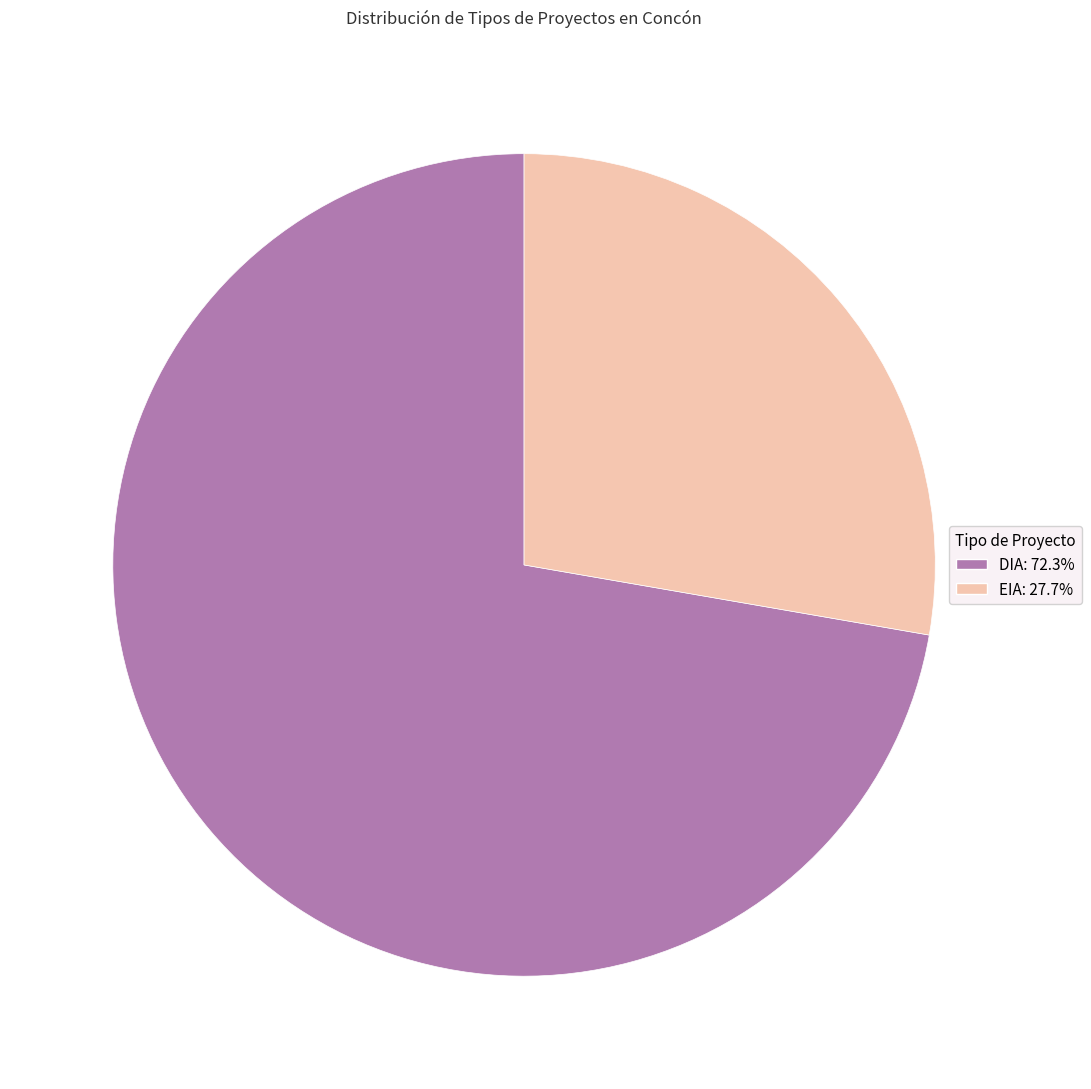

Rank the categories by value from lowest to highest.

EIA, DIA